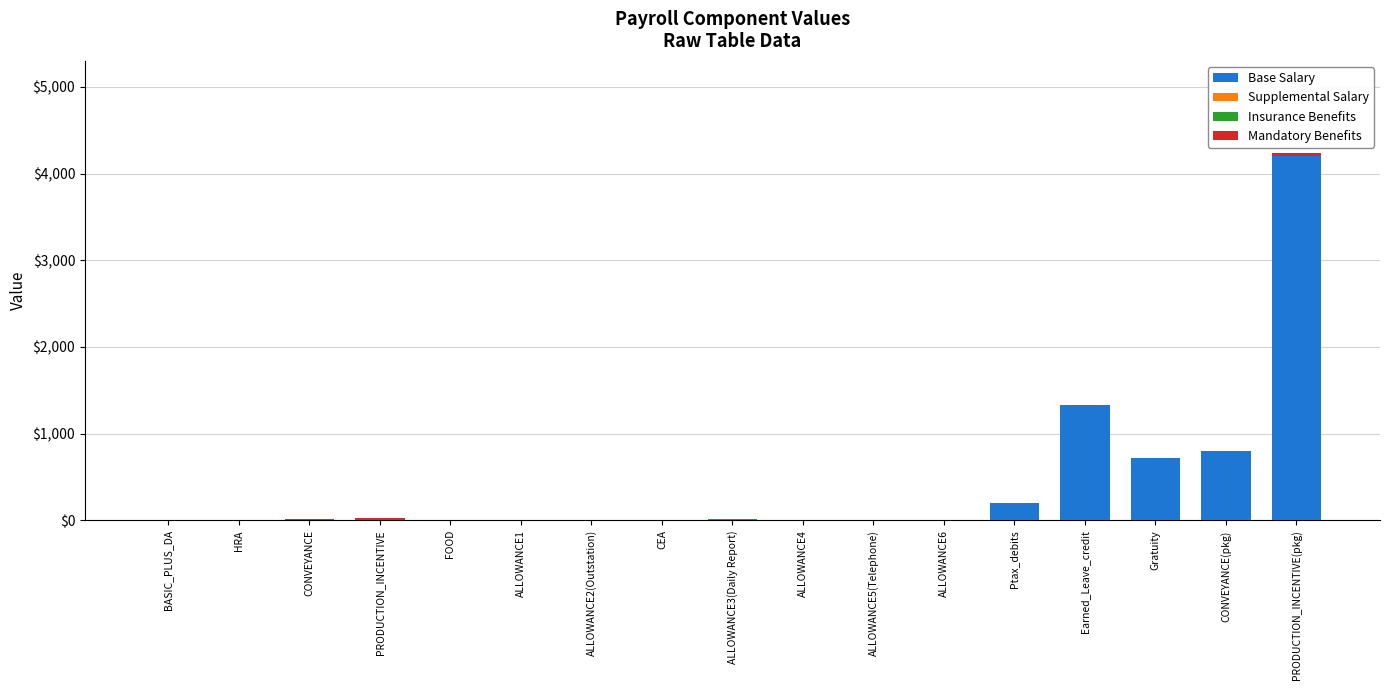

What is the highest value of the Base Salary series?

4200